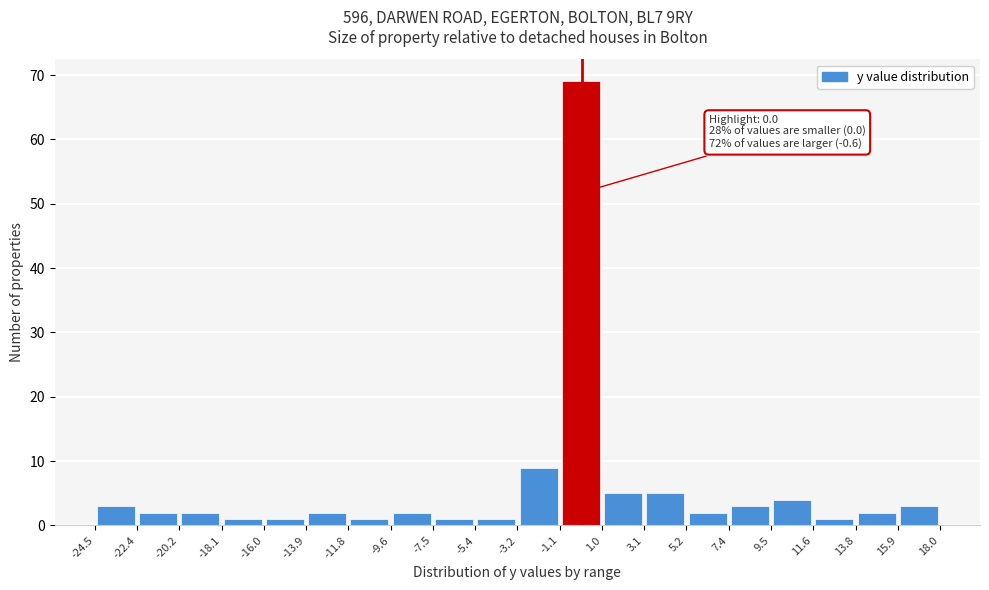

Which range on the x-axis has the tallest bar?

-1.1 to 1.0